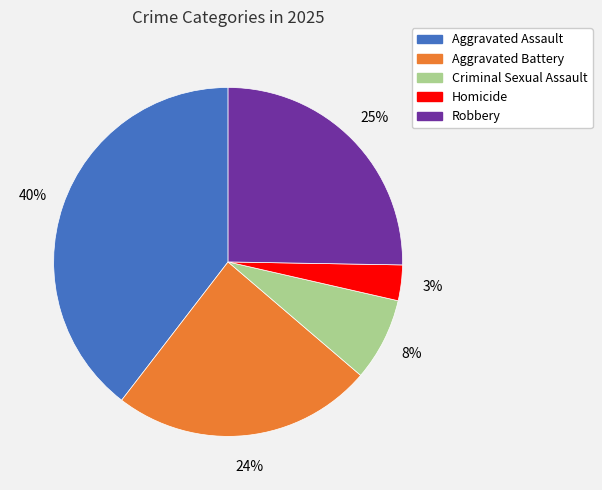

To the nearest percent, what is the average slice percentage?

20%